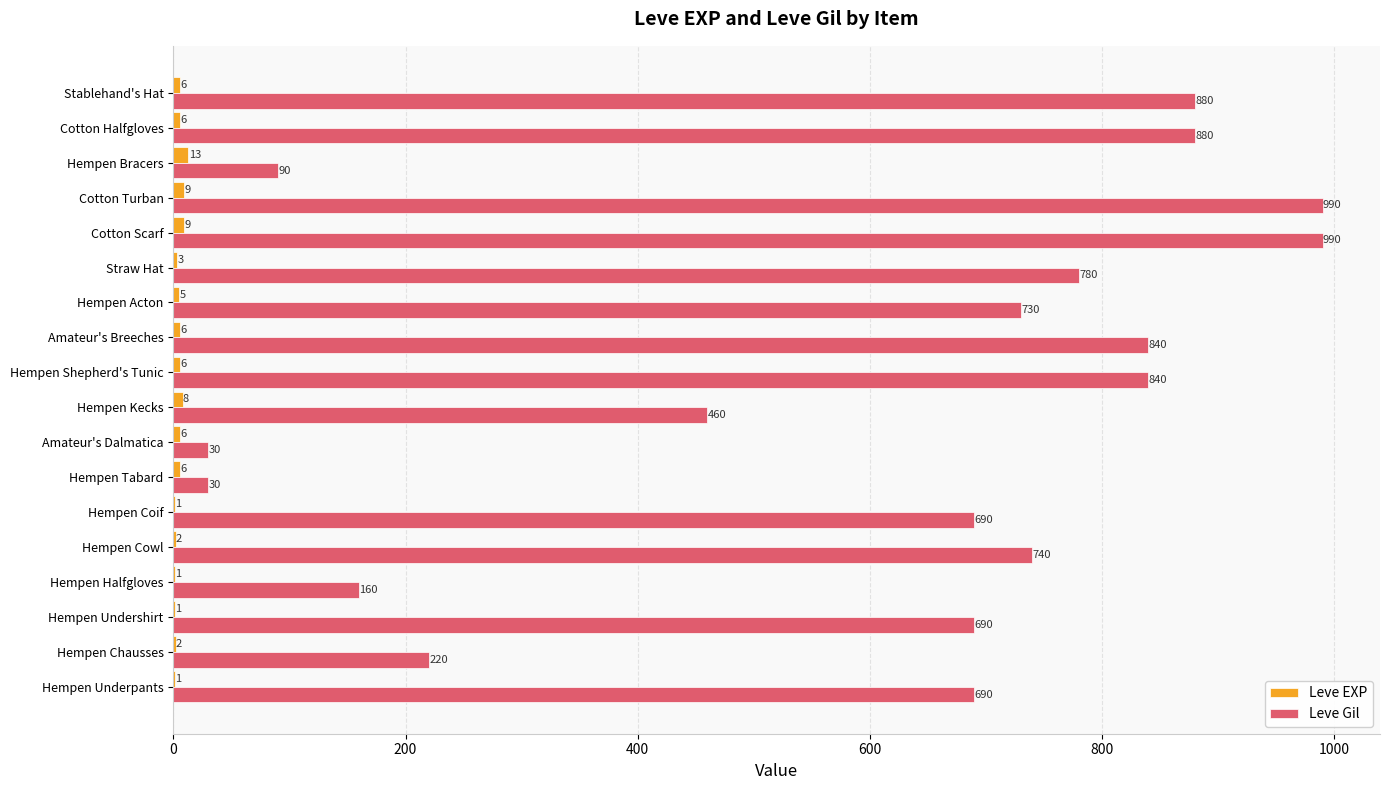

What is the maximum value for Leve EXP?

13